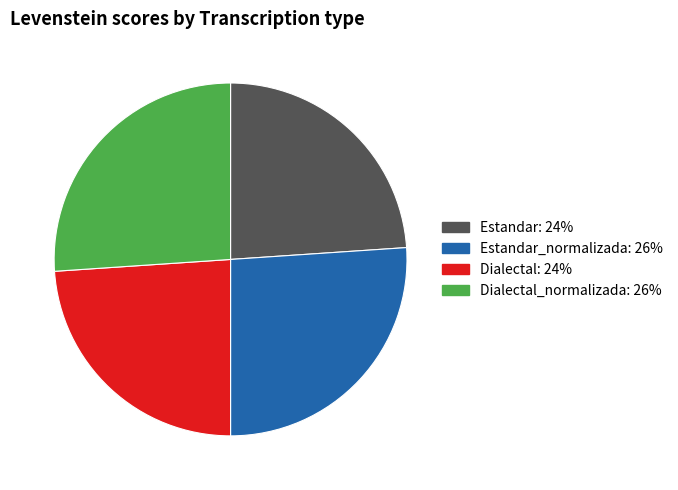

Does any single category account for the majority?

No